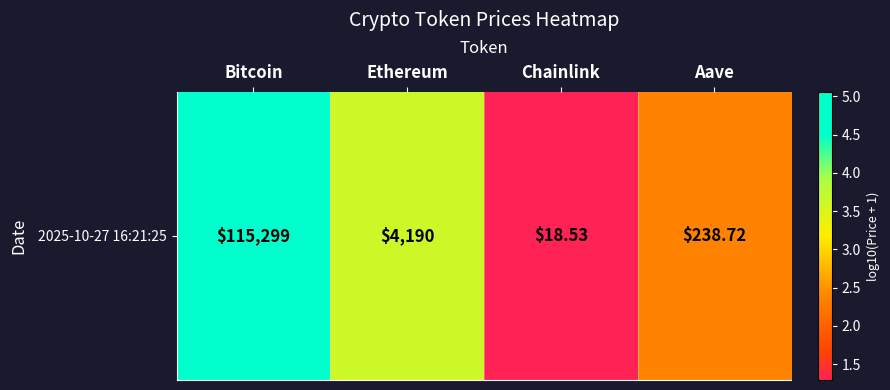

At which category does the chart reach its peak across all series?

Bitcoin